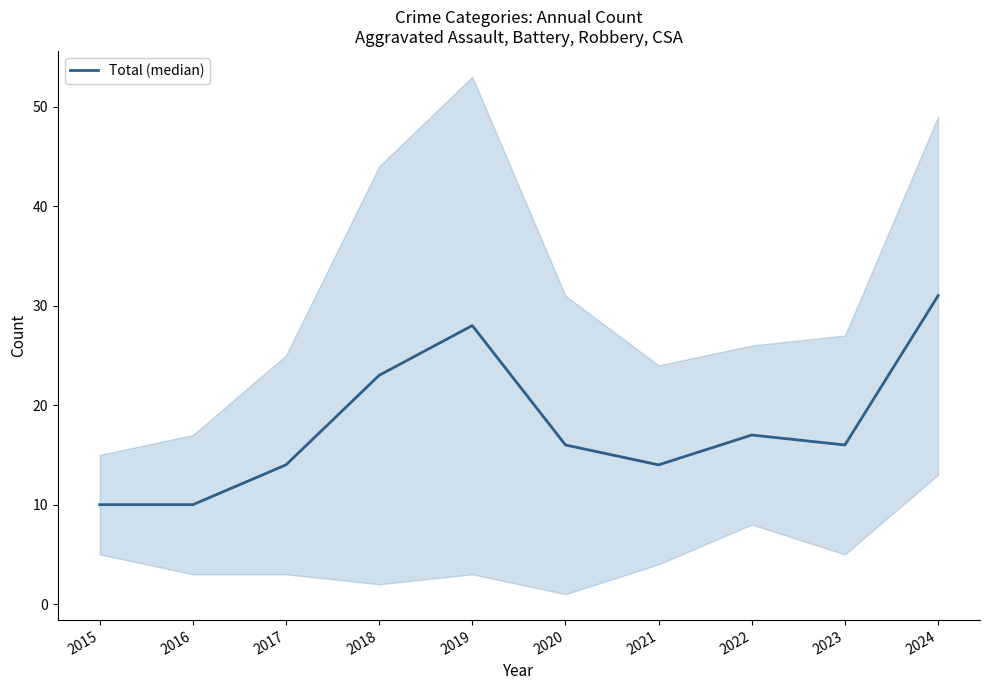

How many data points does each series have?

10